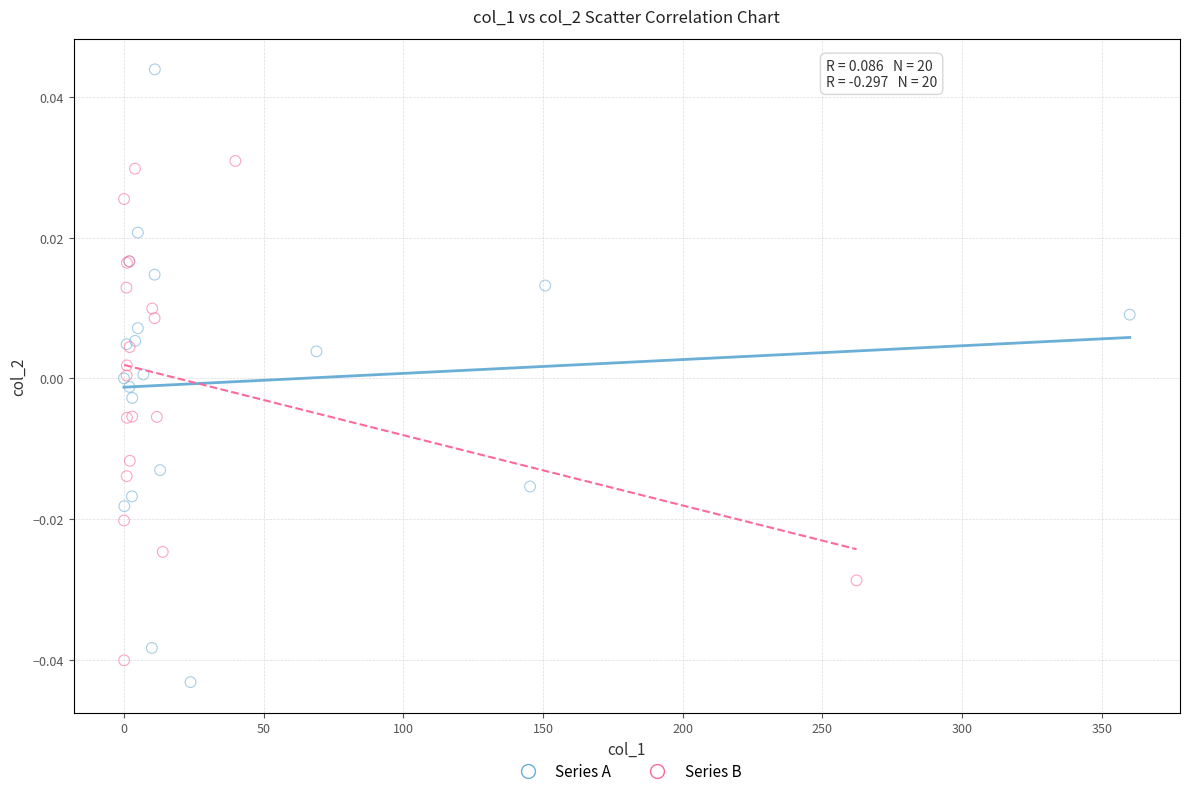

Which series has the widest spread of Y values?

Series A